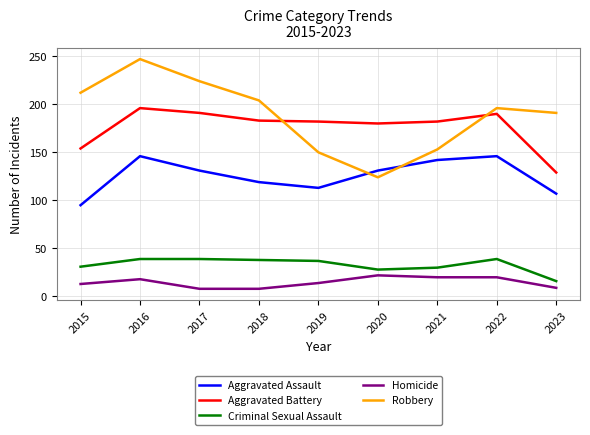

How many lines are shown in the chart?

5